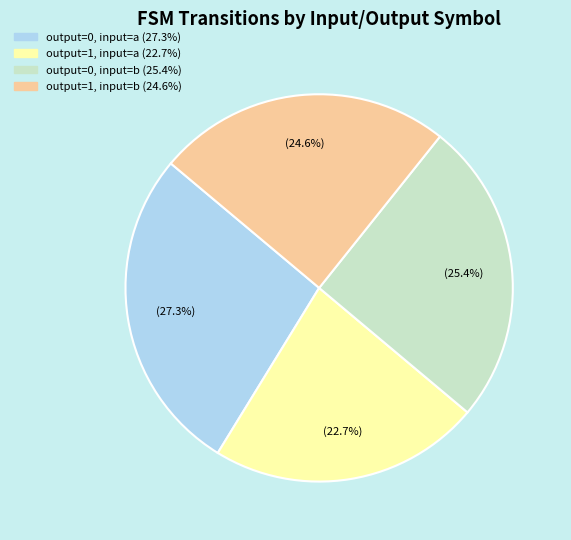

To the nearest percent, what is the combined percentage of output=1, input=b and output=0, input=b?

50%